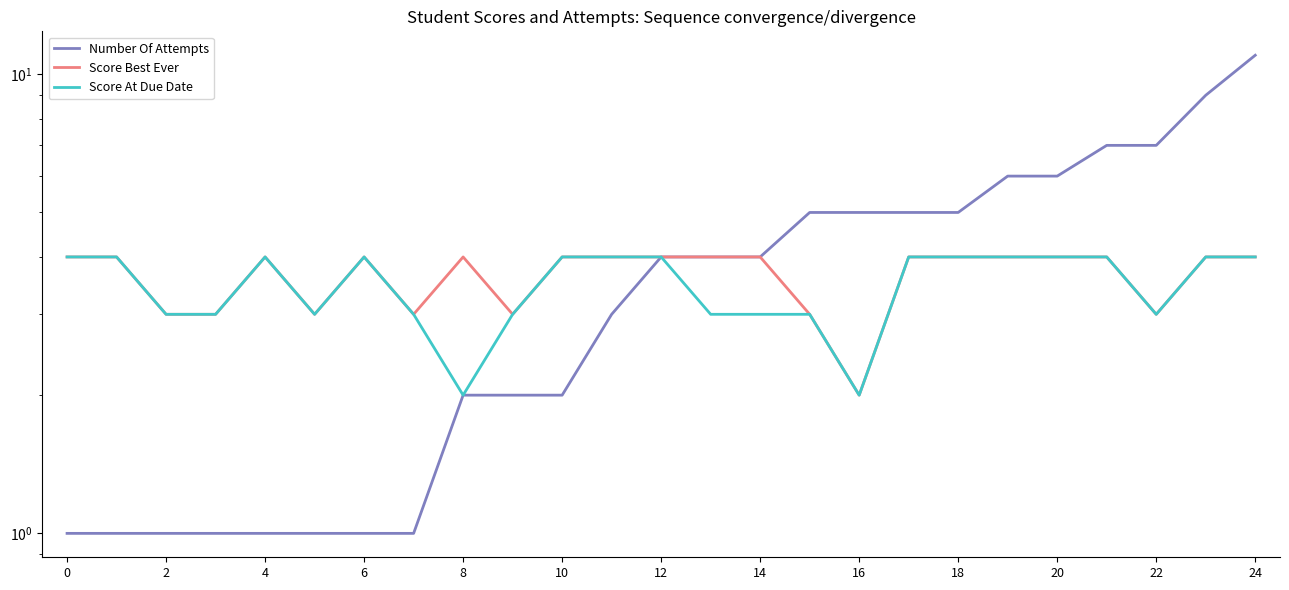

What is the difference between the maximum and minimum values in the Score At Due Date series?

2